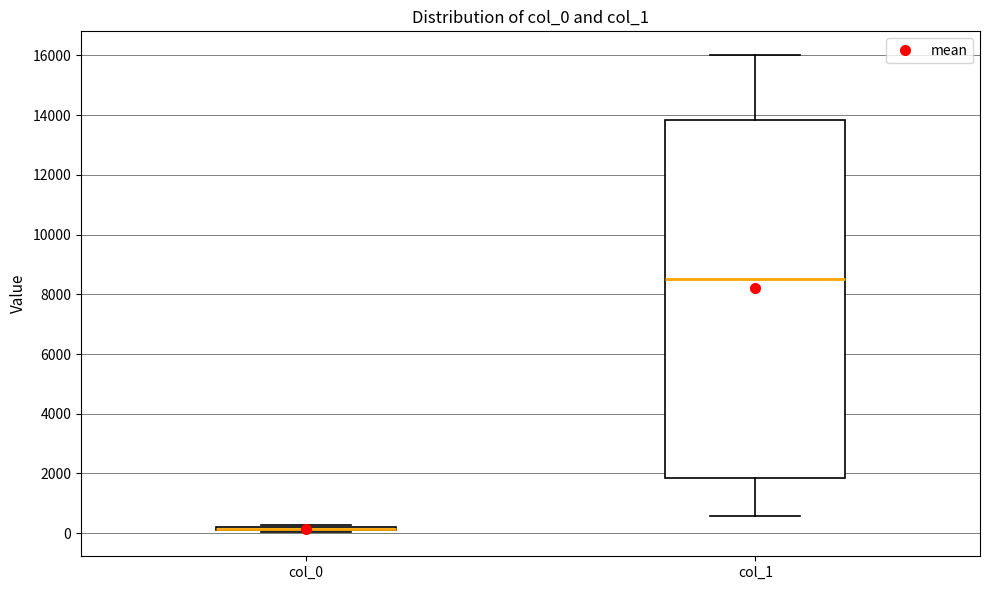

Where is the upper edge of the box for col_0 on the y-axis? The values are not printed on the chart, so give them approximately, as read against the axis.

200